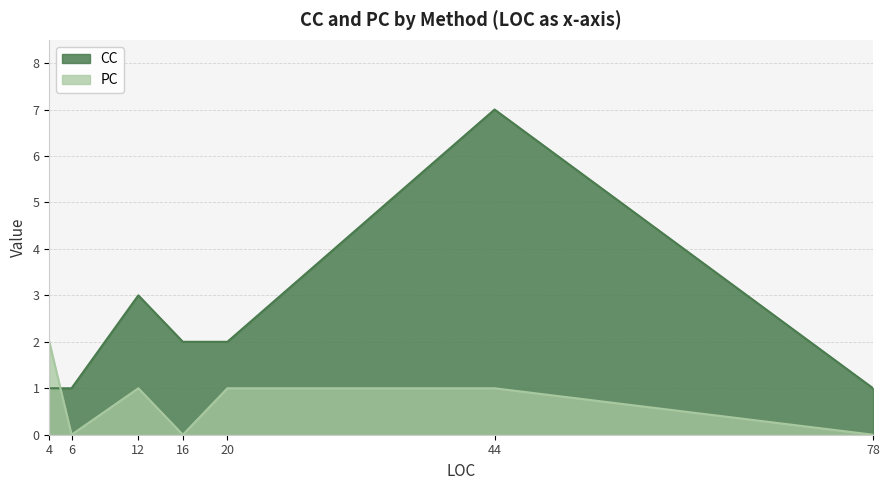

What is the difference between the second highest and second lowest values in the PC series?

1